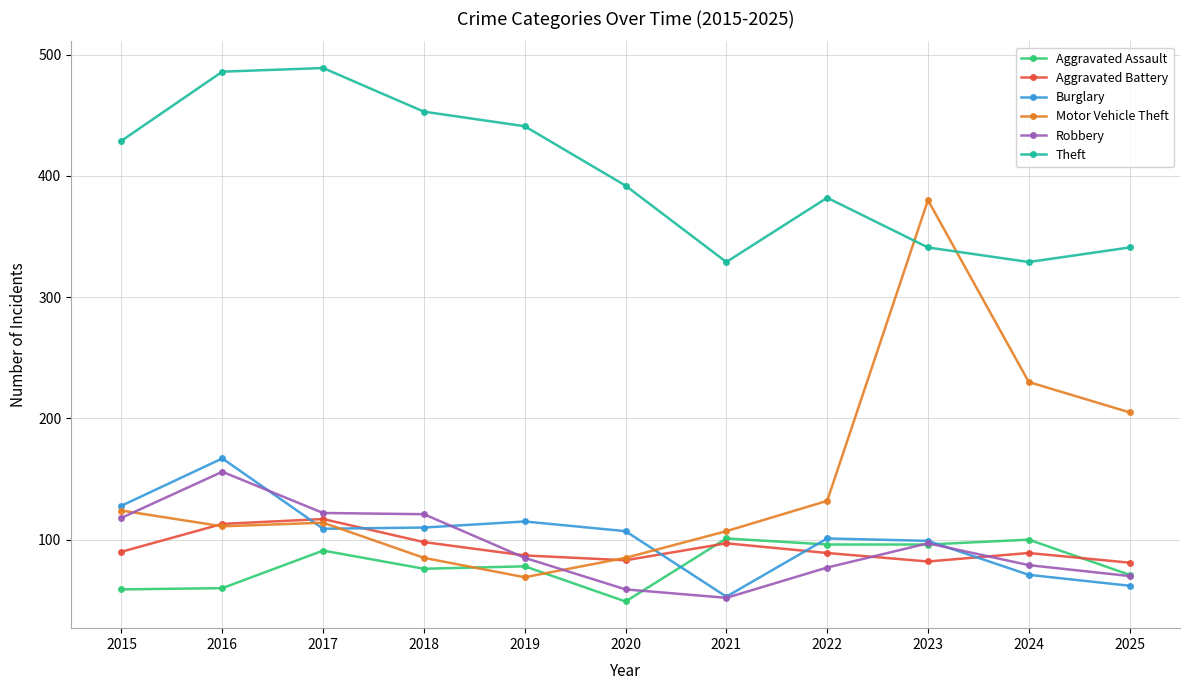

True or false: Theft and Aggravated Battery cross at least once.

False